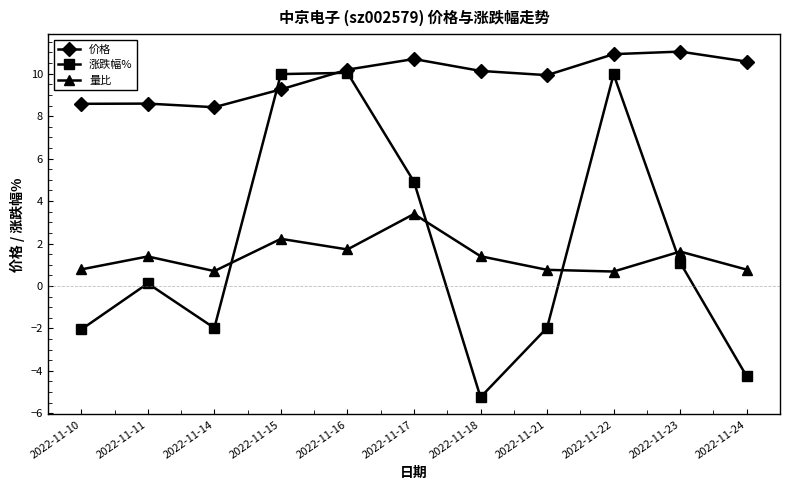

At how many categories does at least one series exceed -3?

11